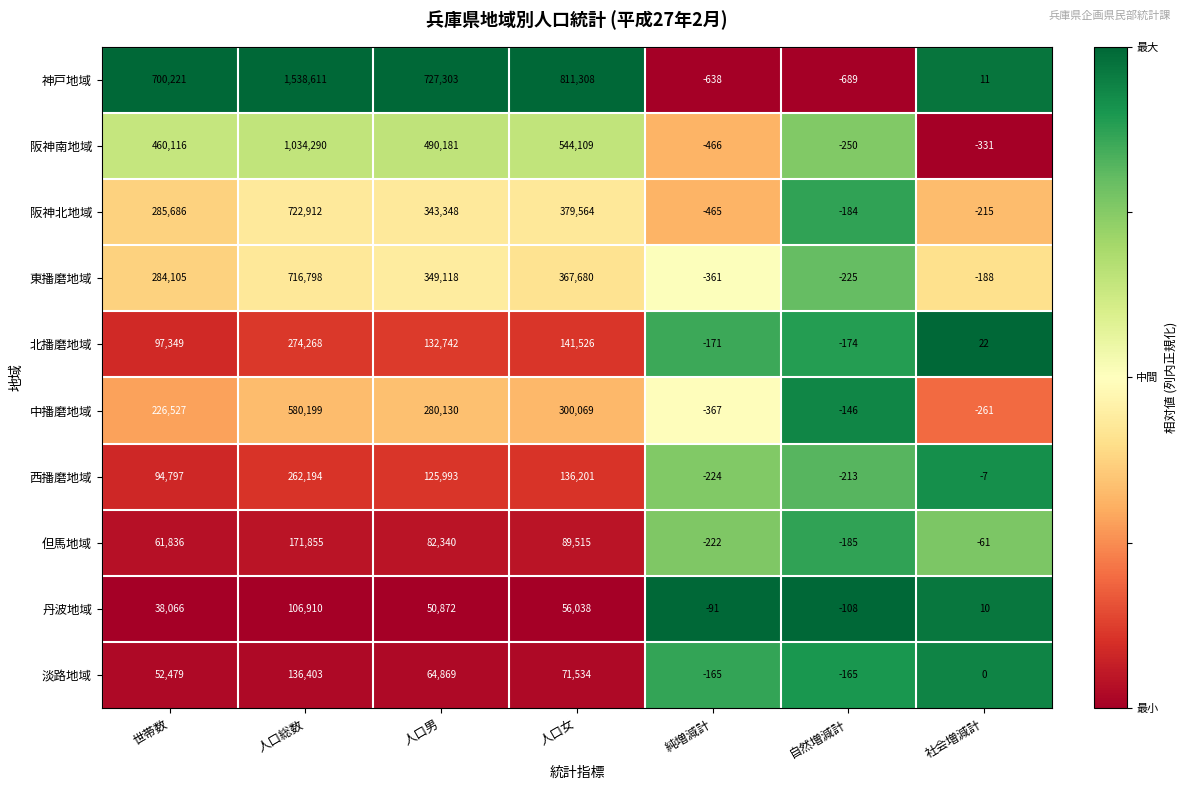

List the series in order of their peak value, lowest first.

丹波地域, 淡路地域, 但馬地域, 西播磨地域, 北播磨地域, 中播磨地域, 東播磨地域, 阪神北地域, 阪神南地域, 神戸地域